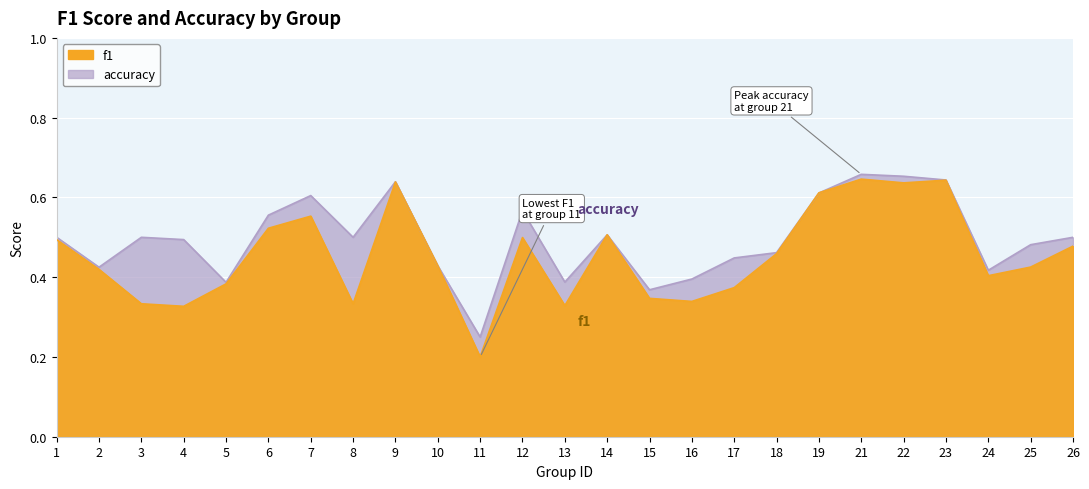

Between 9 and 23, which is larger?

23